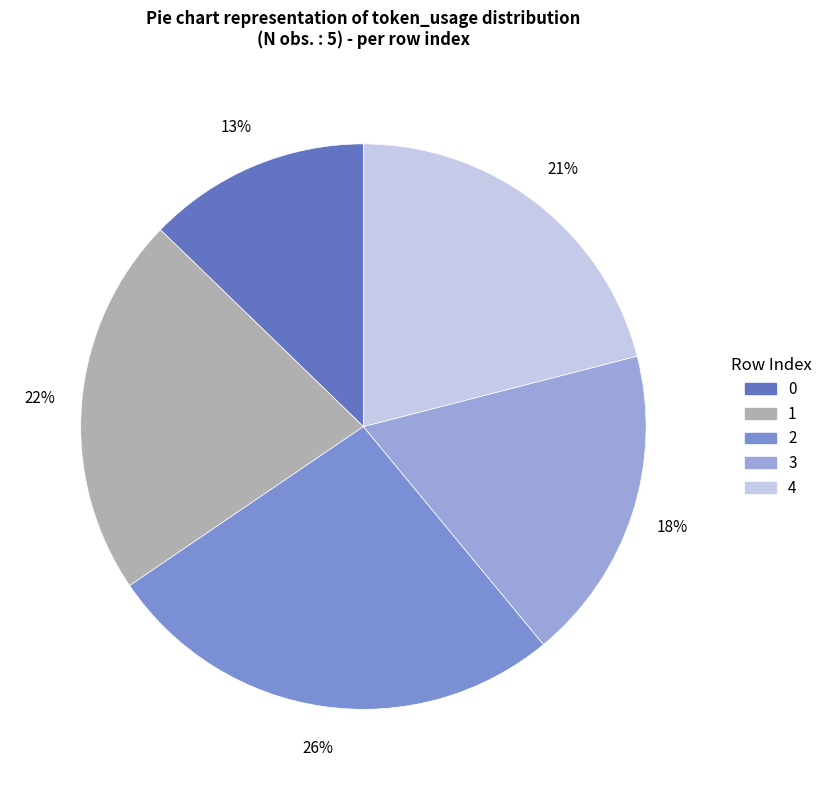

What is the largest slice in the pie chart?

2